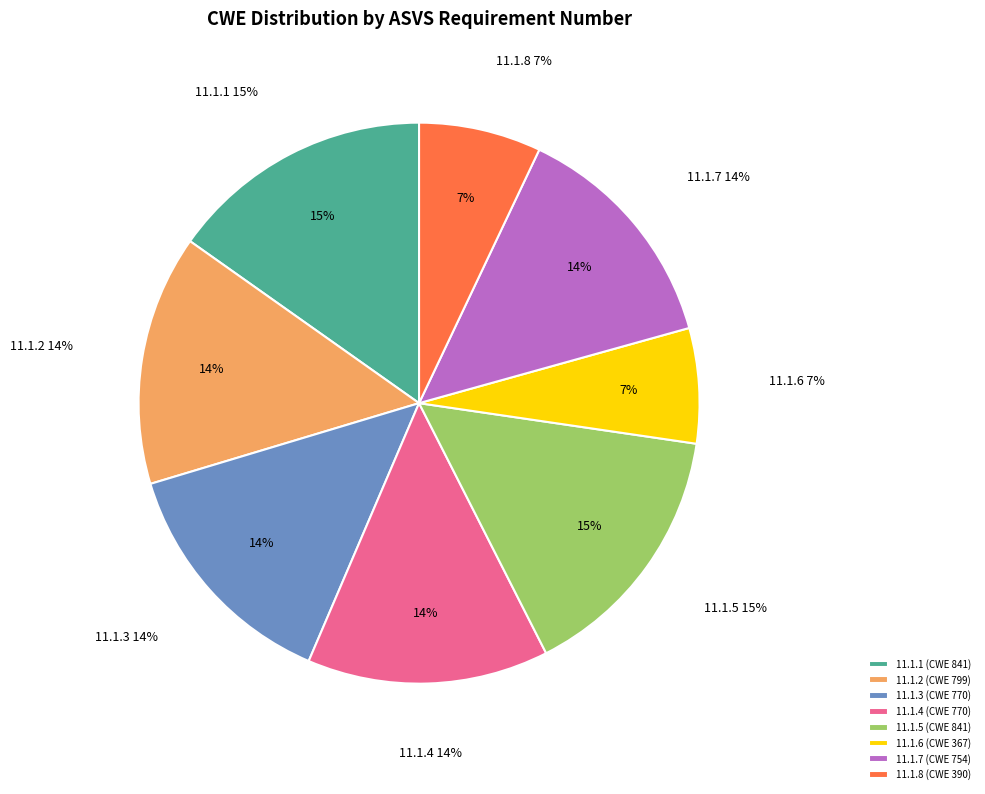

What portion of the pie excludes 11.1.4?

86.1%